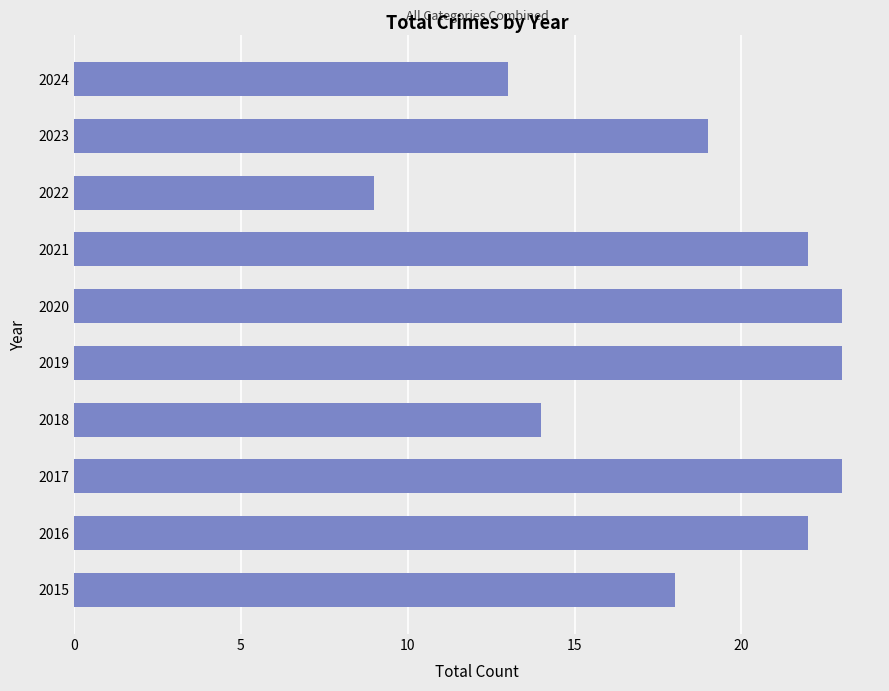

Is it true that the value at 2024 is 17?

False